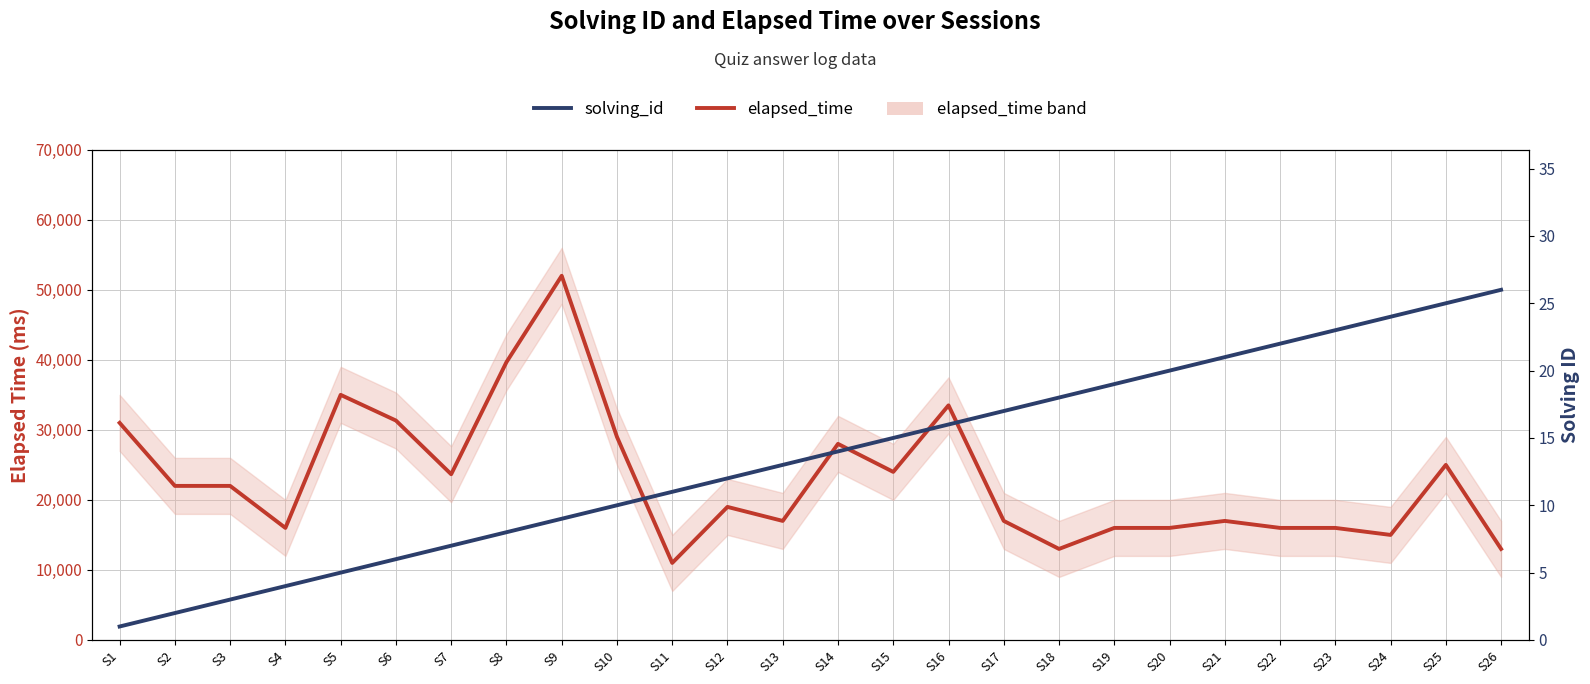

What is the value of the elapsed_time point at the 24th from the left?

15000